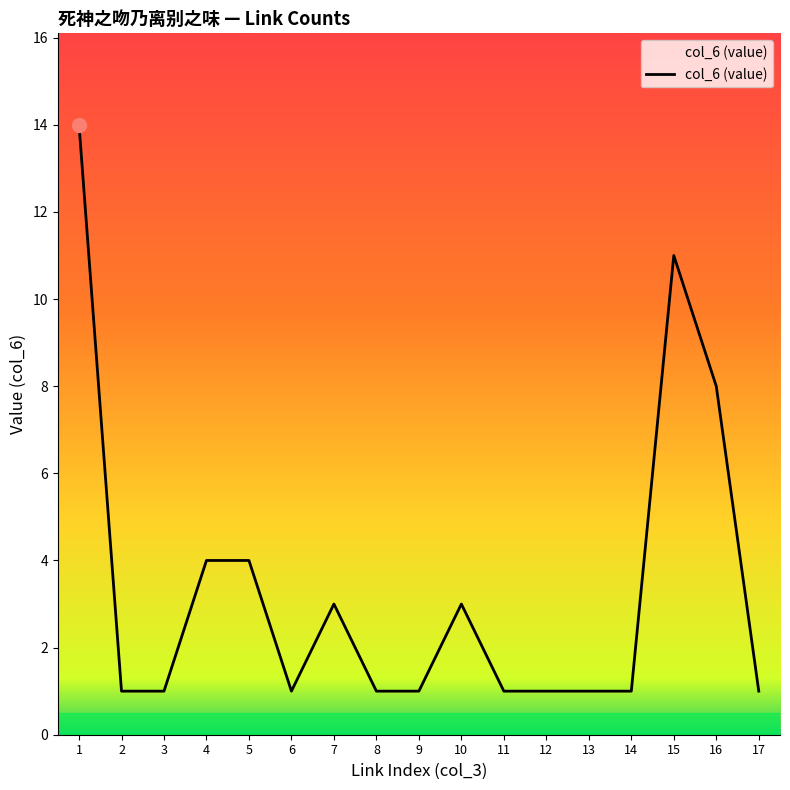

What is the difference between the second highest and second lowest values?

10